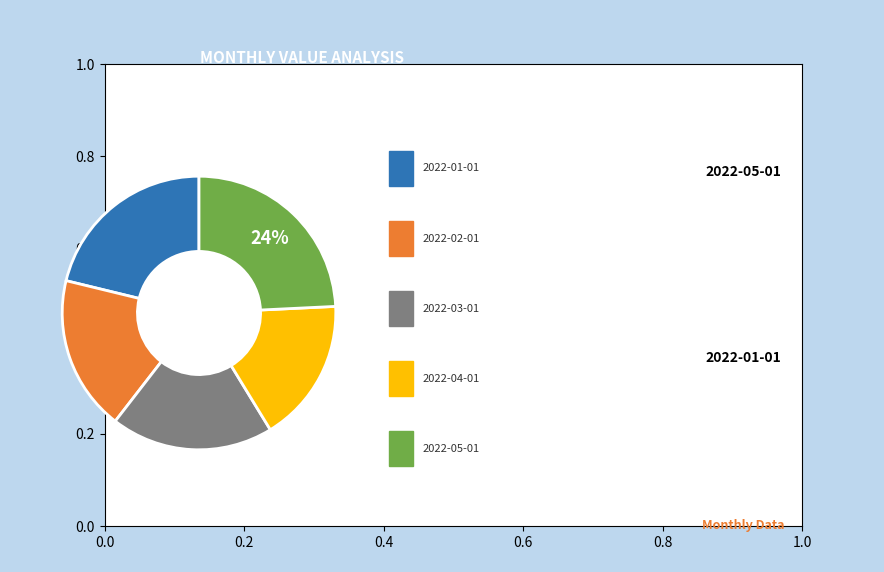

Is there any slice that represents more than half of the pie?

No